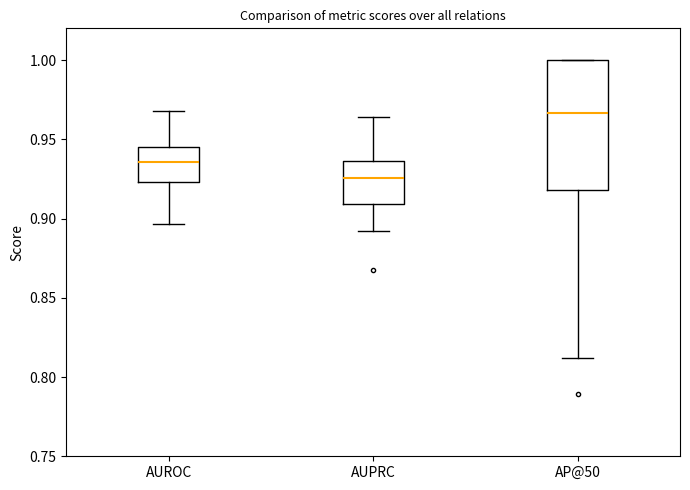

Reading left to right, transcribe this box plot: for each box, give where its median line is, the range the box spans, and where its two whiskers end, as read against the y-axis. The values are not printed on the chart, so give them approximately, as read against the axis.

AUROC: median 0.935, box 0.925 to 0.945, whiskers 0.895 to 0.970
AUPRC: median 0.925, box 0.910 to 0.935, whiskers 0.890 to 0.965
AP@50: median 0.965, box 0.920 to 1.000, whiskers 0.810 to 1.000